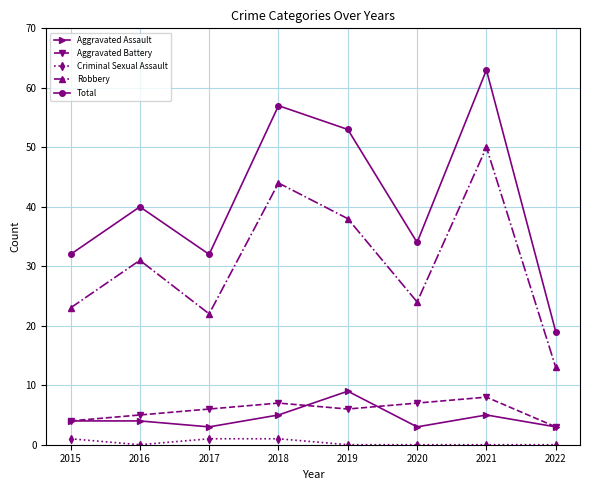

Does the chart have visible grid lines?

Yes